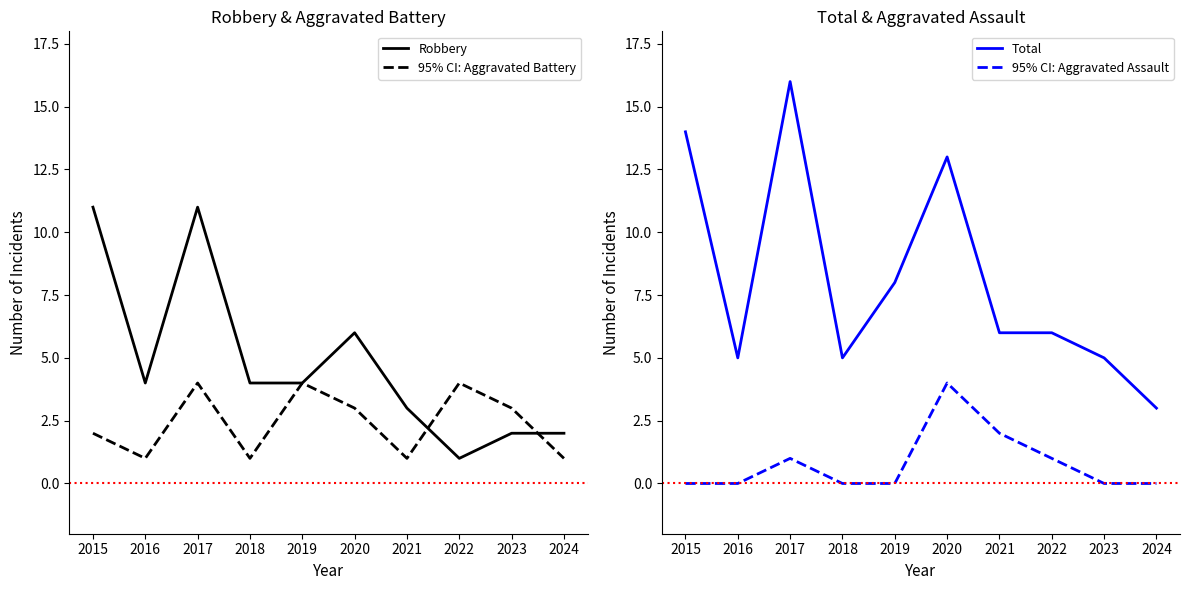

True or false: 95% CI: Aggravated Assault and Robbery cross at least once.

False